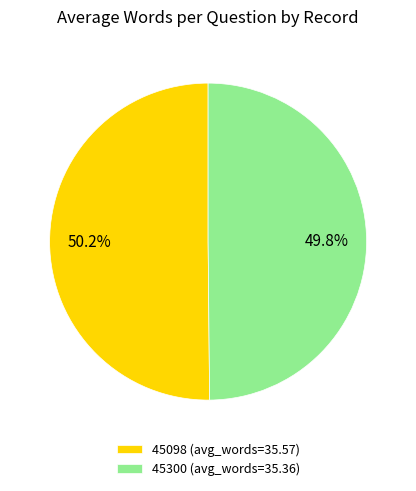

True or false: 45300 accounts for 38% of the total.

False